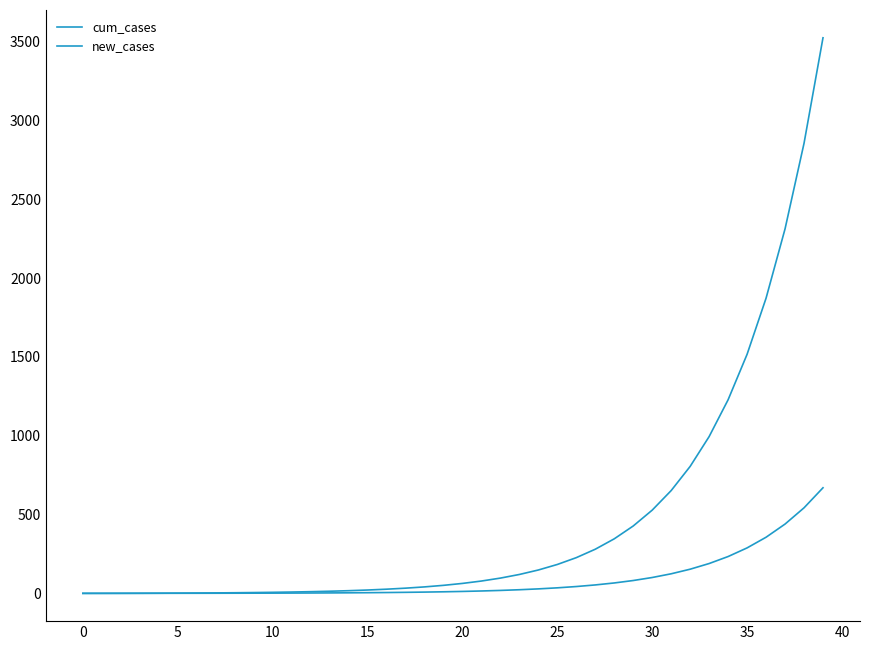

How many lines are shown in the chart?

2